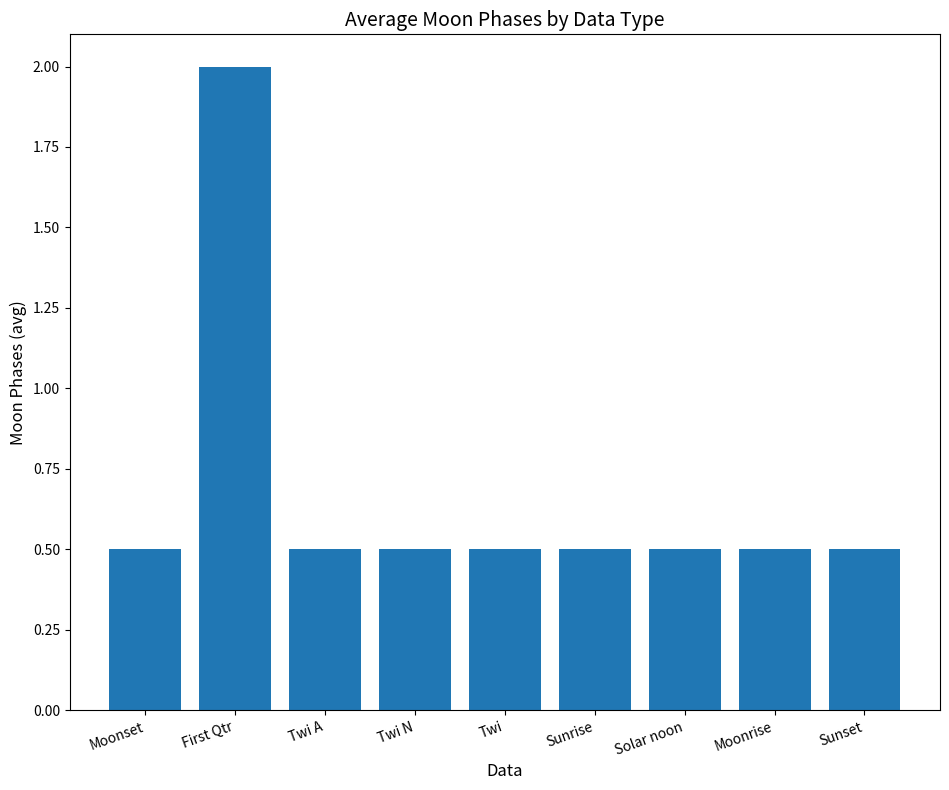

What is the maximum value shown in the chart?

2.0